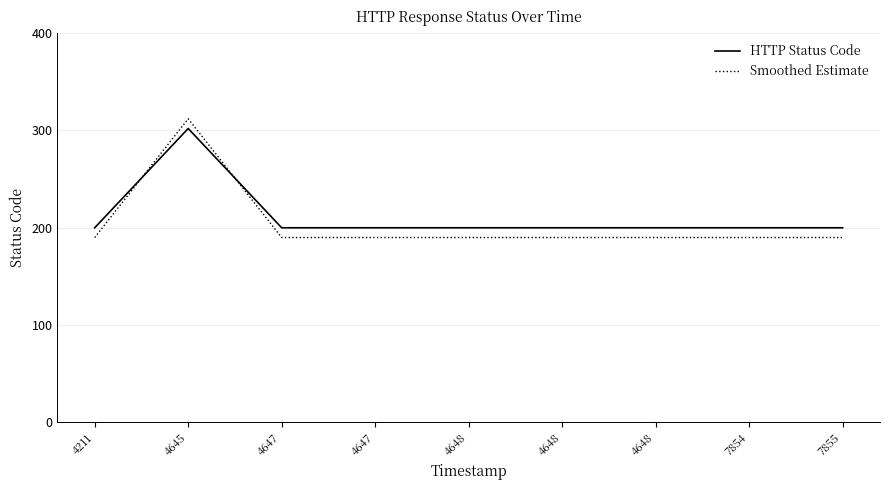

Reading right to left, transcribe all the data shown in this chart.

HTTP Status Code: 7855=200	7854=200	4648=200	4648=200	4648=200	4647=200	4647=200	4645=302	4211=200
Smoothed Estimate: 7855=190	7854=190	4648=190	4648=190	4648=190	4647=190	4647=190	4645=312	4211=190